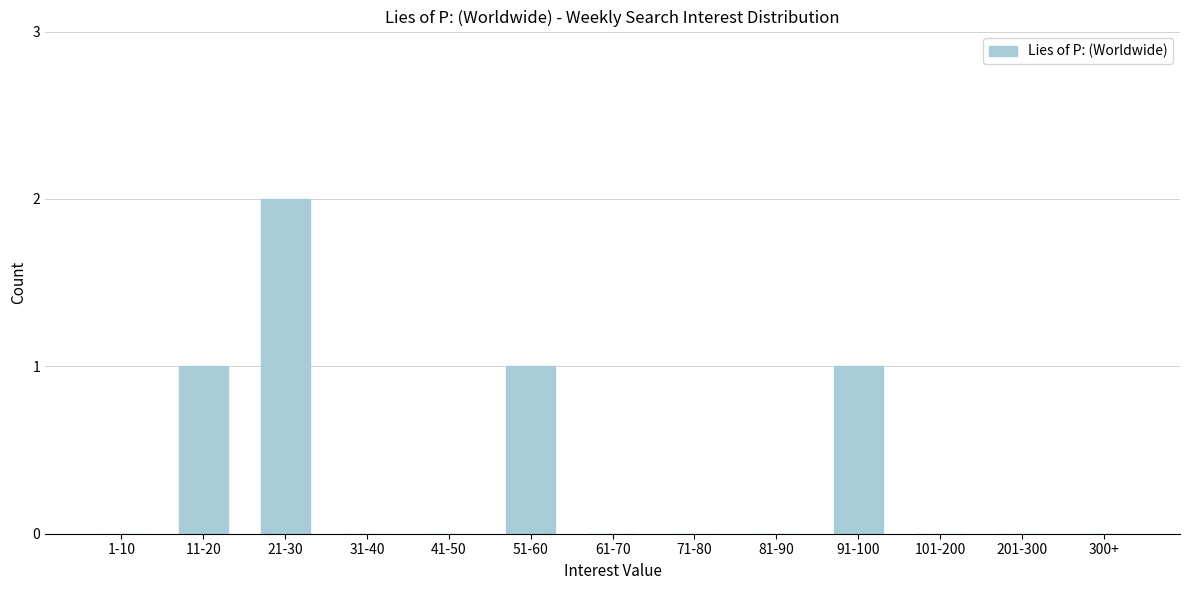

Reading right to left, list all the values displayed in this chart.

300+=0	201-300=0	101-200=0	91-100=1	81-90=0	71-80=0	61-70=0	51-60=1	41-50=0	31-40=0	21-30=2	11-20=1	1-10=0